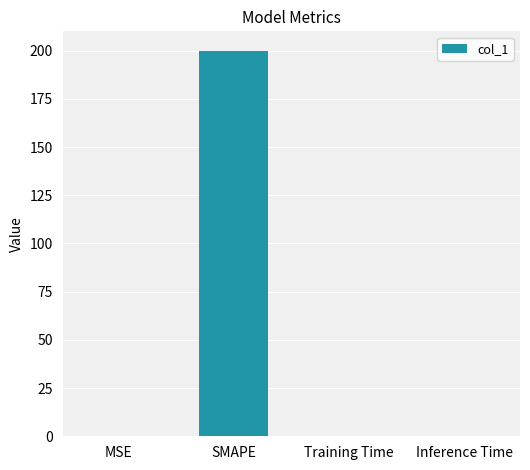

Is it true that the value at SMAPE is 200.0?

True